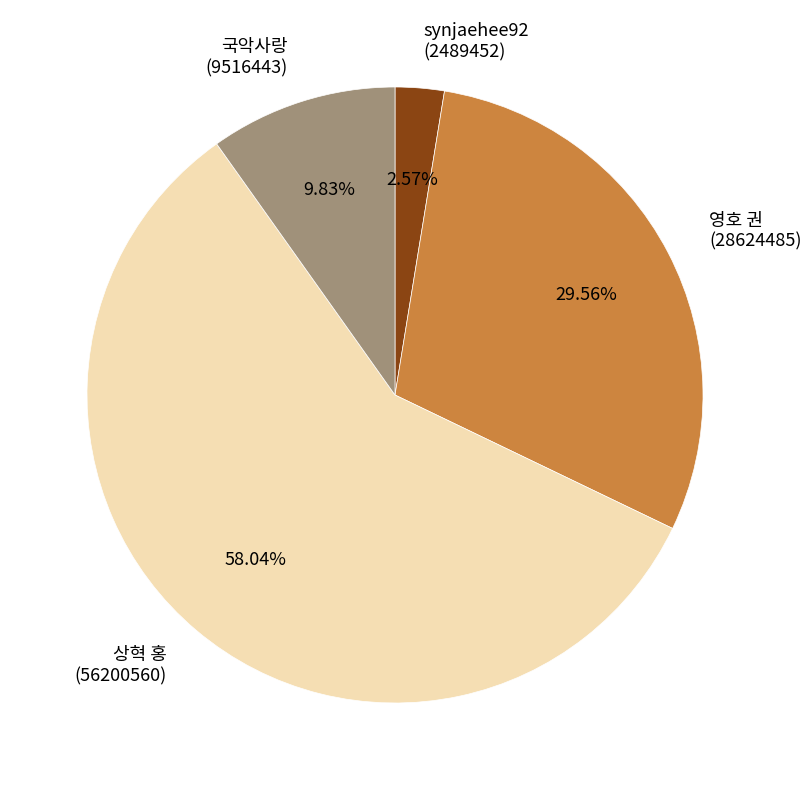

Which slice represents more than half of the pie?

상혁 홍 (56200560)